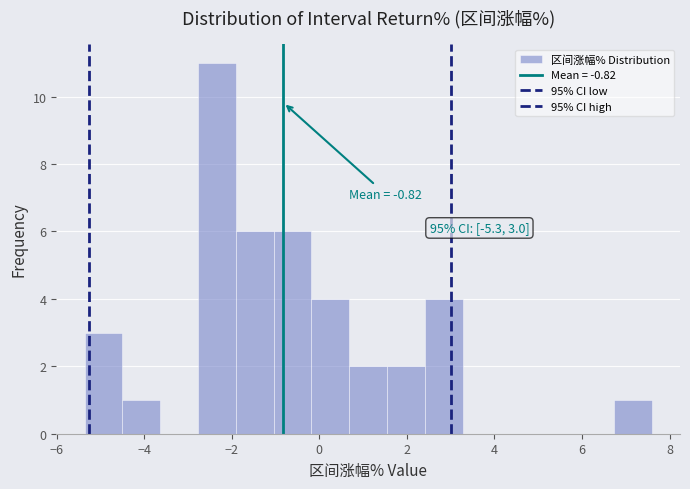

Over which range of the x-axis is the bar tallest?

-2.8 to -2.0